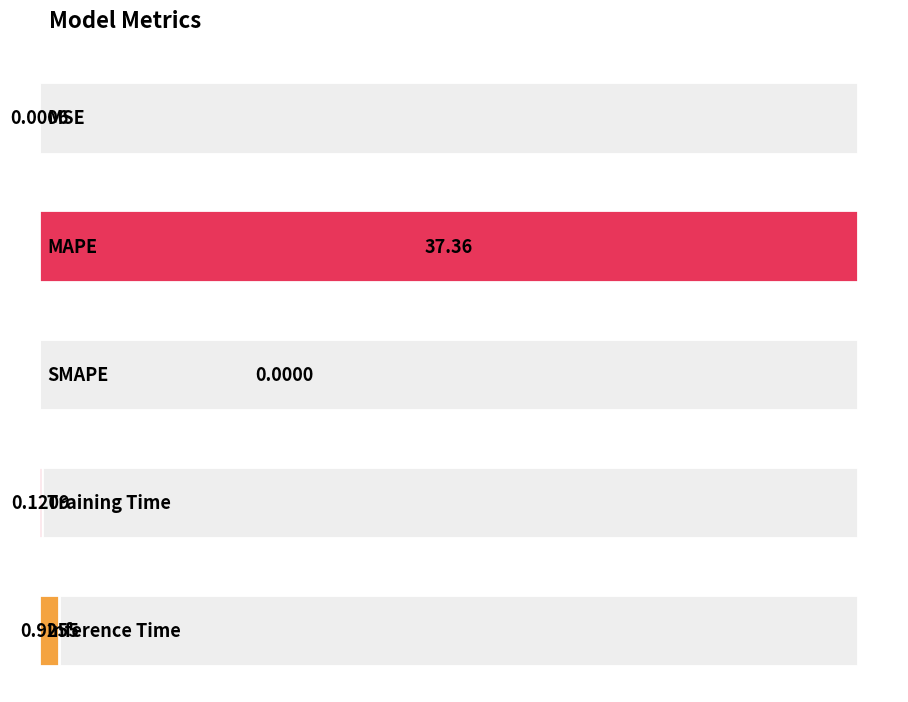

Rank the categories by value from lowest to highest.

SMAPE, MSE, Training Time, Inference Time, MAPE